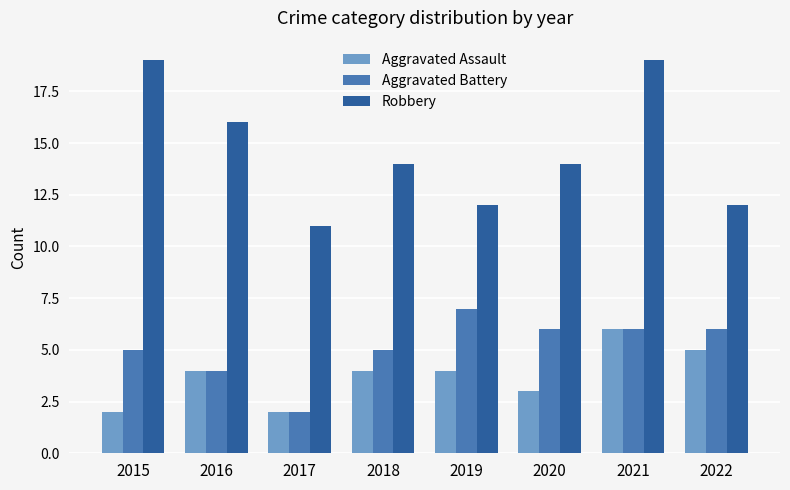

Which series has the widest spread of values?

Robbery